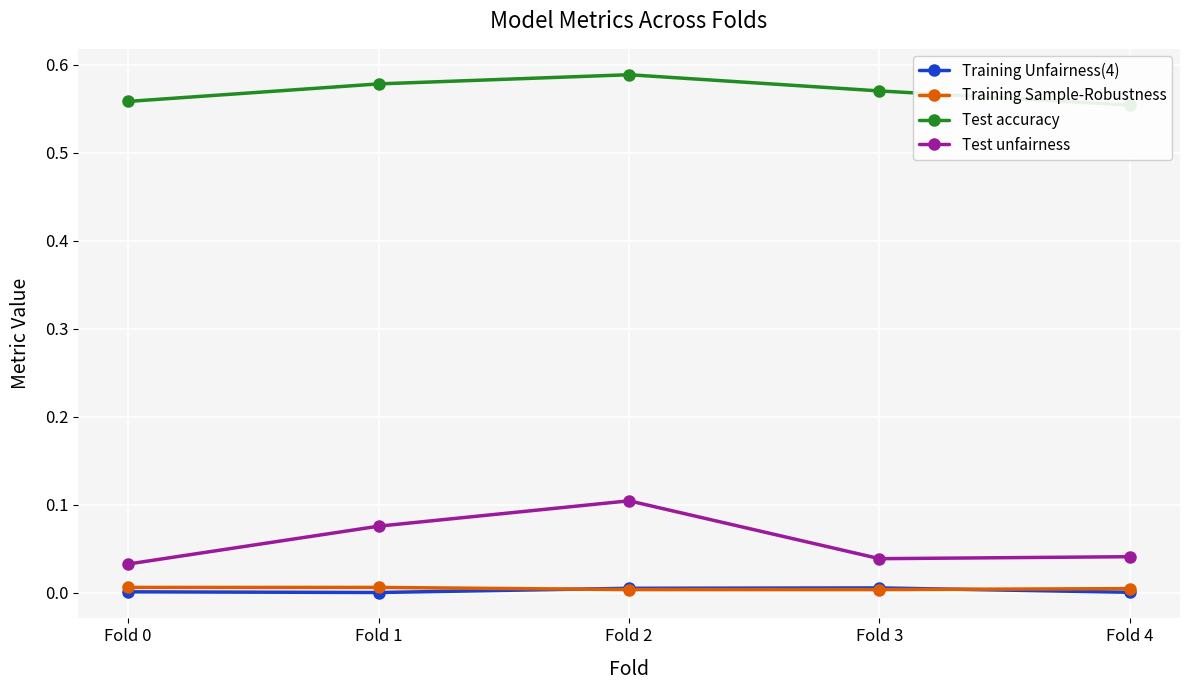

True or false: Test accuracy has a value of 1.0 at Fold 3.

False